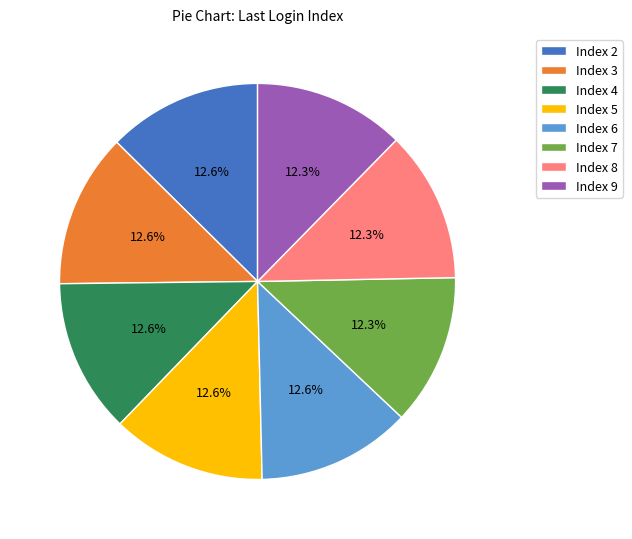

Count the number of slices in the pie.

8